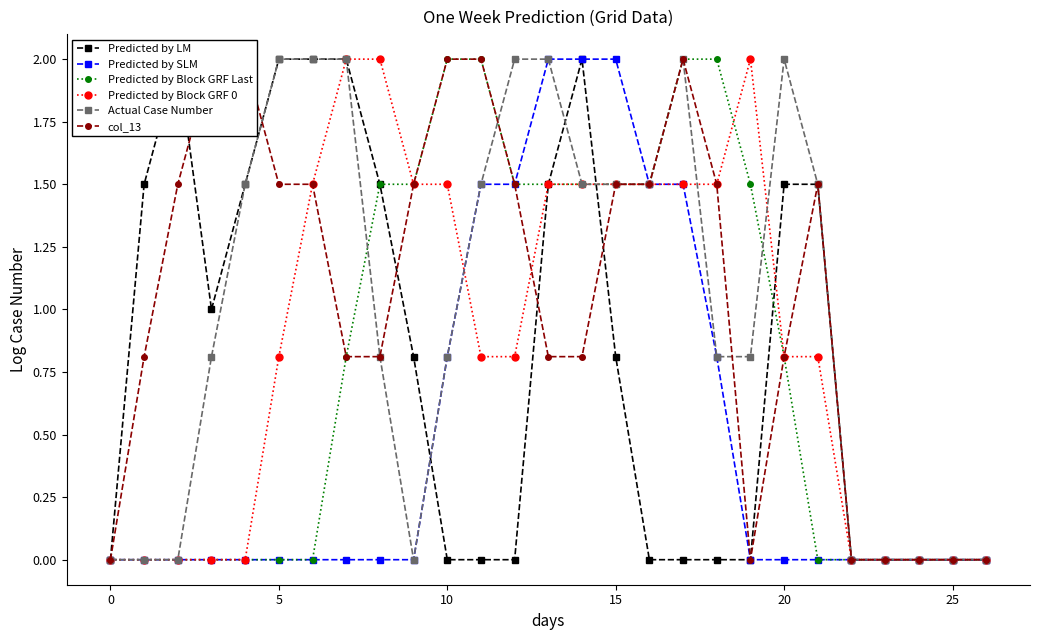

The value of col_13 at 17 is 2.0. True or false?

True